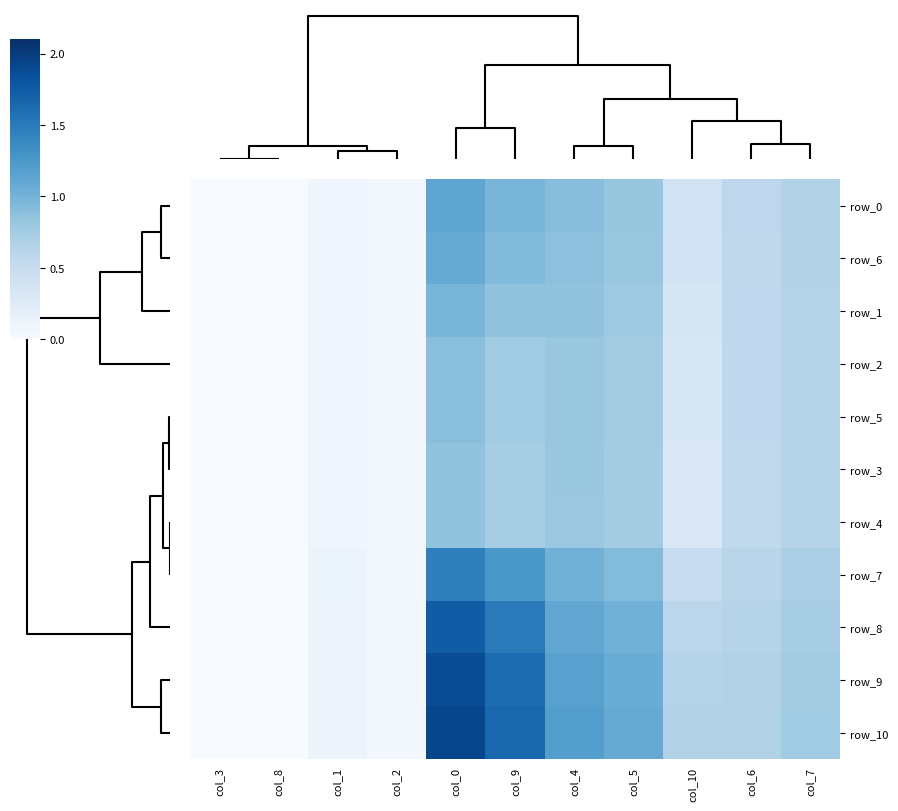

What is the difference between the second highest and second lowest values in the row_4 series?

0.8